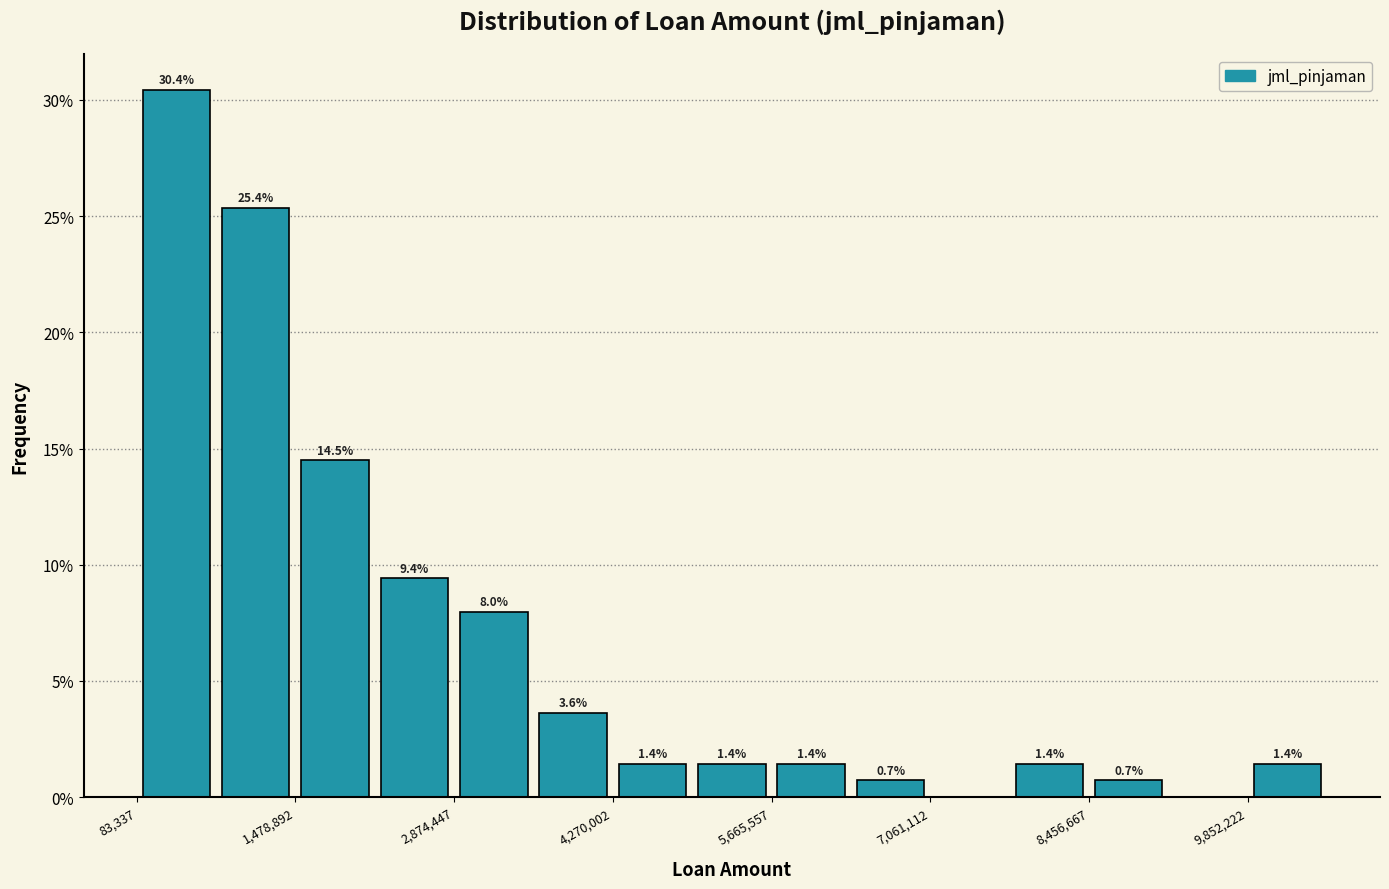

Around what value on the x-axis is the tallest bar? Give the approximate position of its centre, as read against the axis.

400000